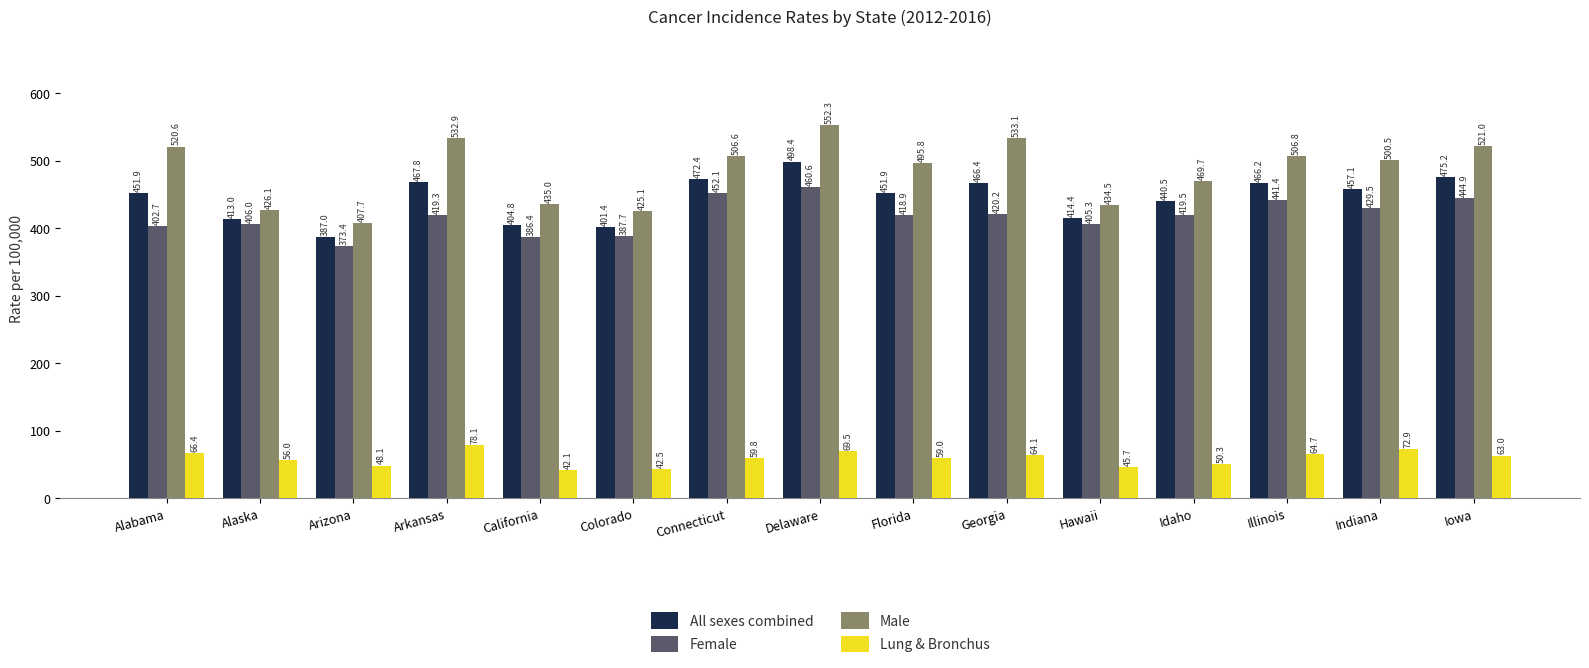

List the series in order of their peak value, lowest first.

Lung & Bronchus, Female, All sexes combined, Male